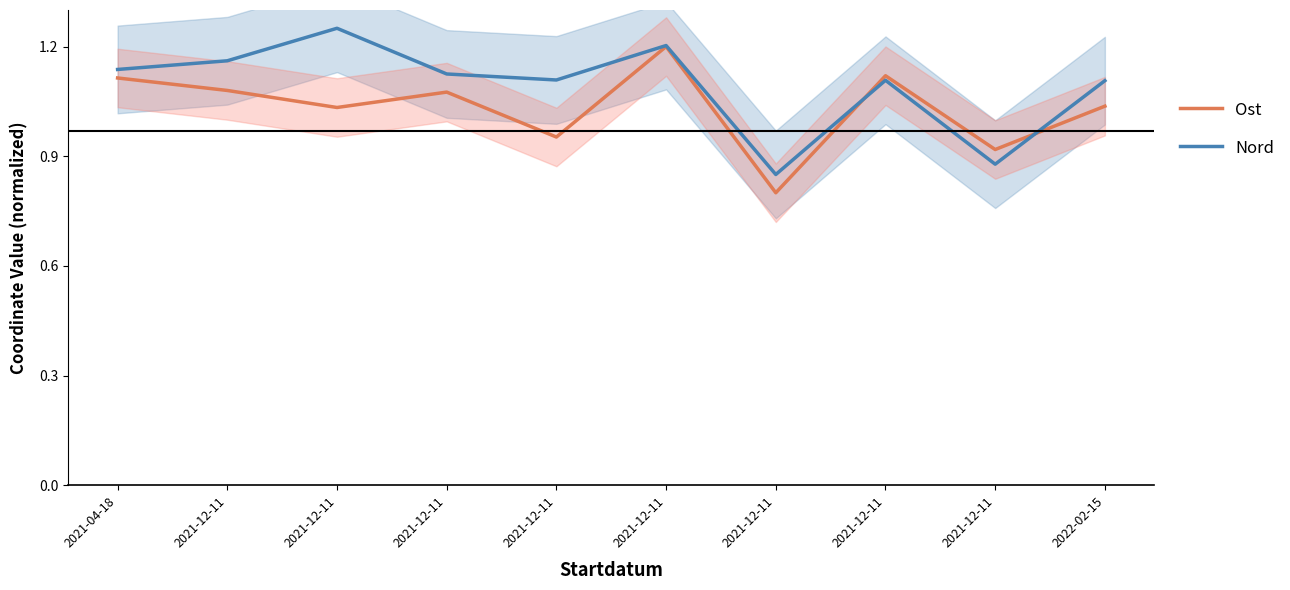

Is this an area chart (filled region under the line)?

No